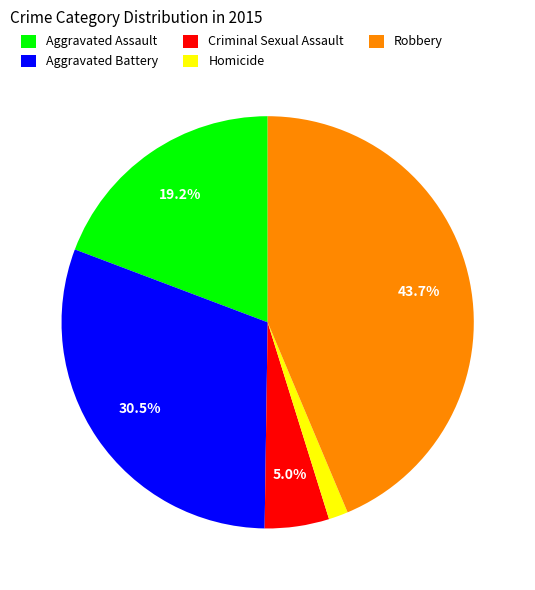

Does any single category account for the majority?

No